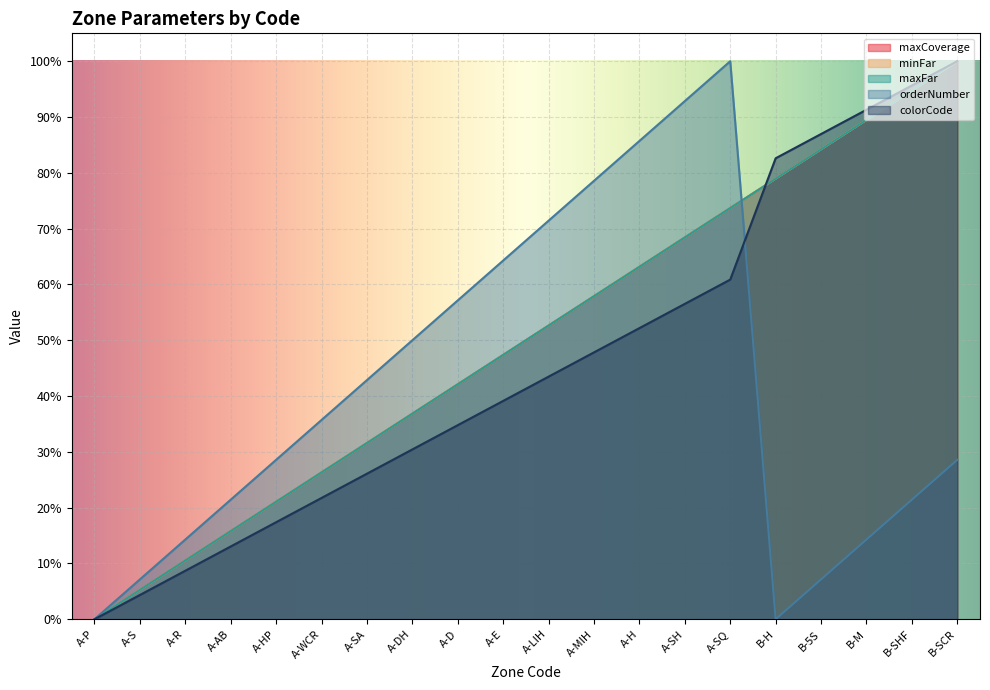

How many categories are shown in the chart?

20